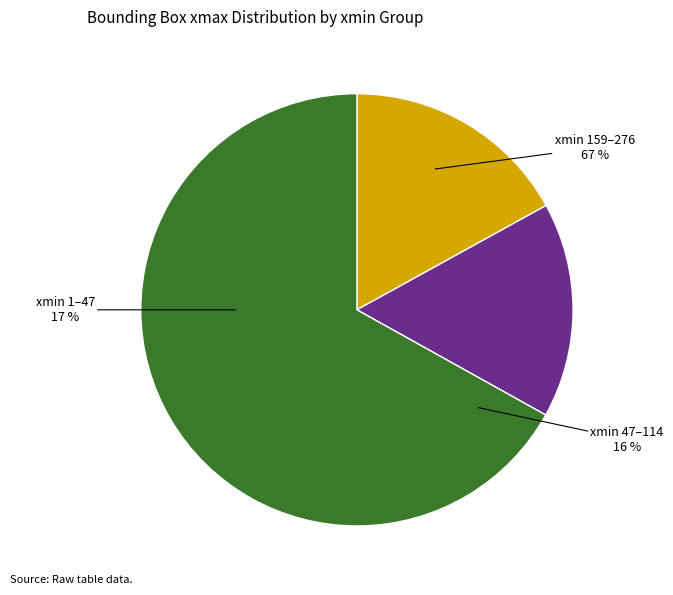

Do 13 and 47 together represent more than half of the pie?

No